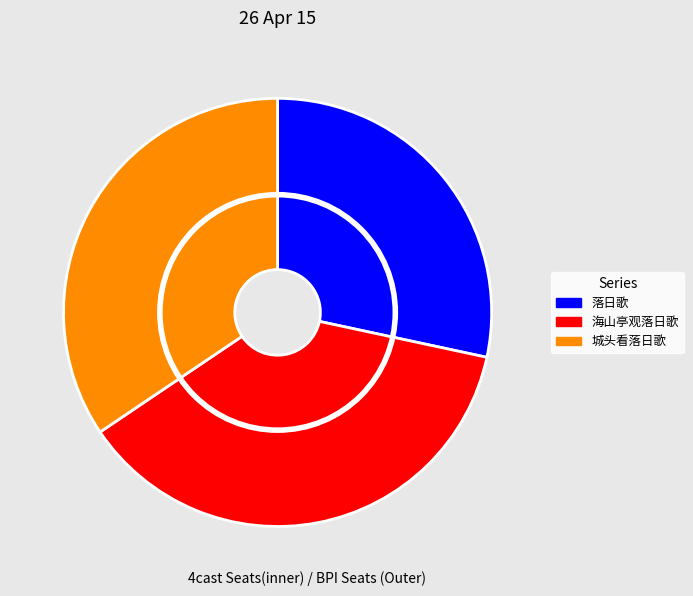

Which slice is the smallest?

落日歌